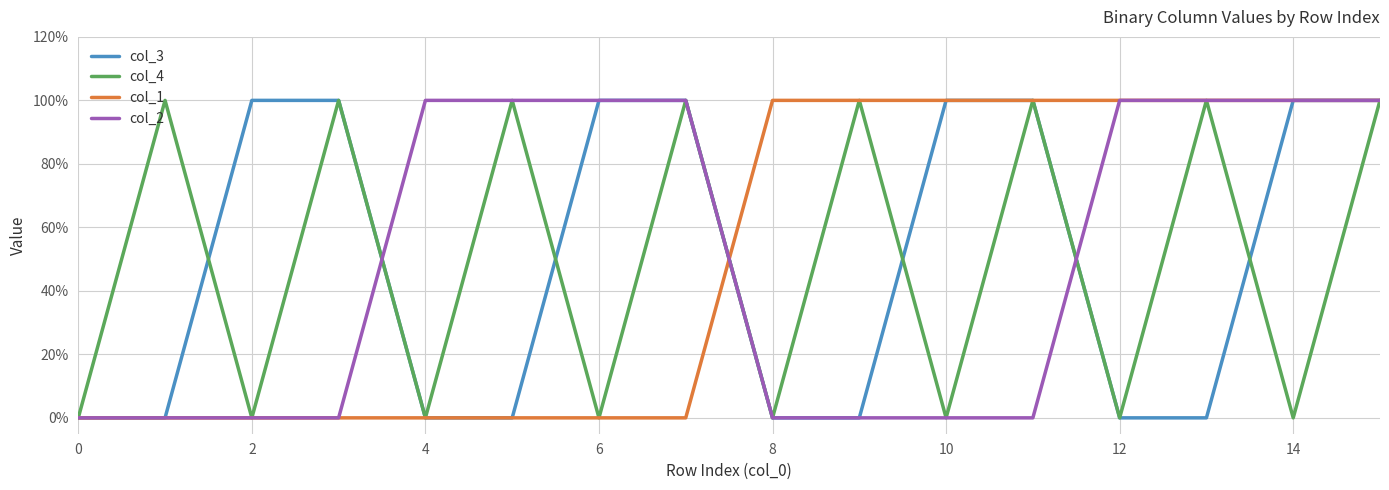

What is the highest value of the col_3 series?

1